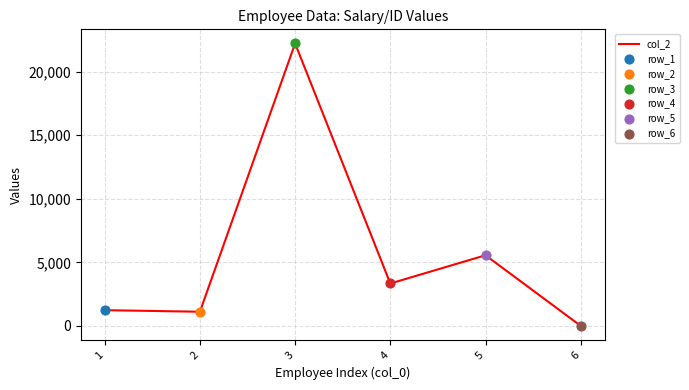

What is the ratio of the value at 3 to the value at 1?

18.0